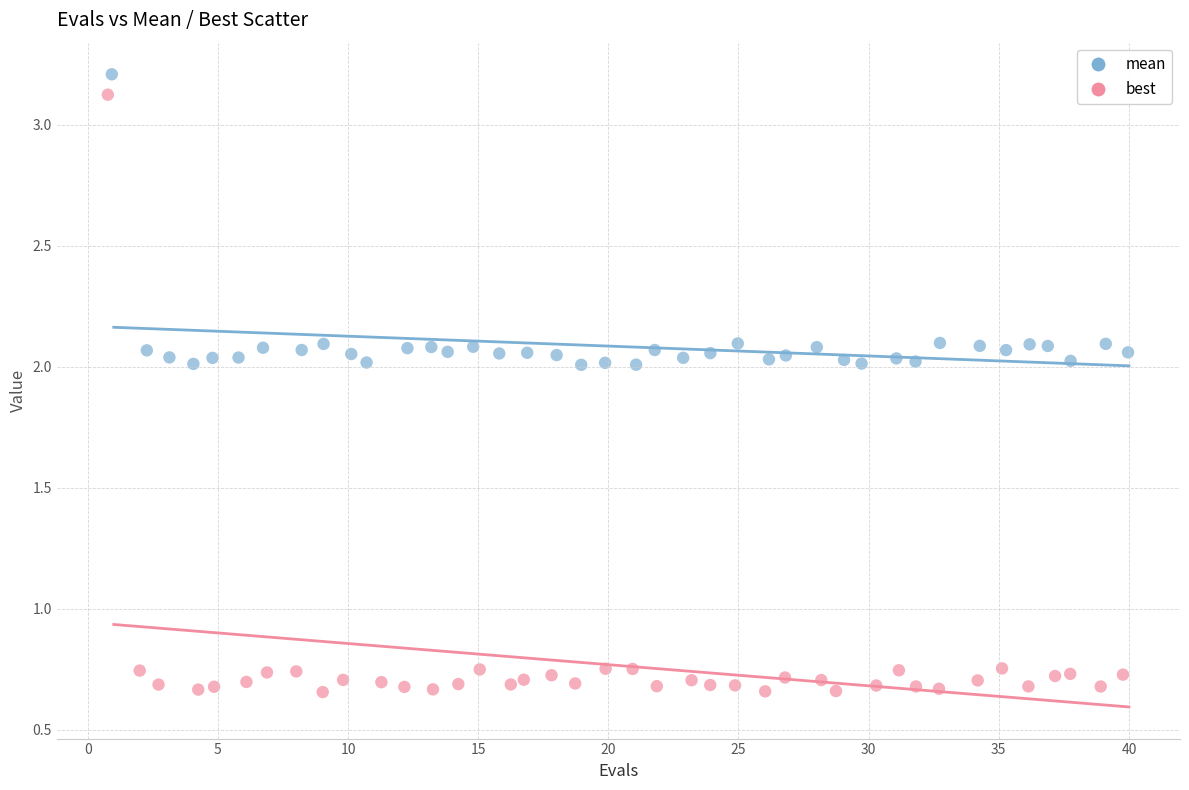

What are all the series names shown in the legend?

mean, best